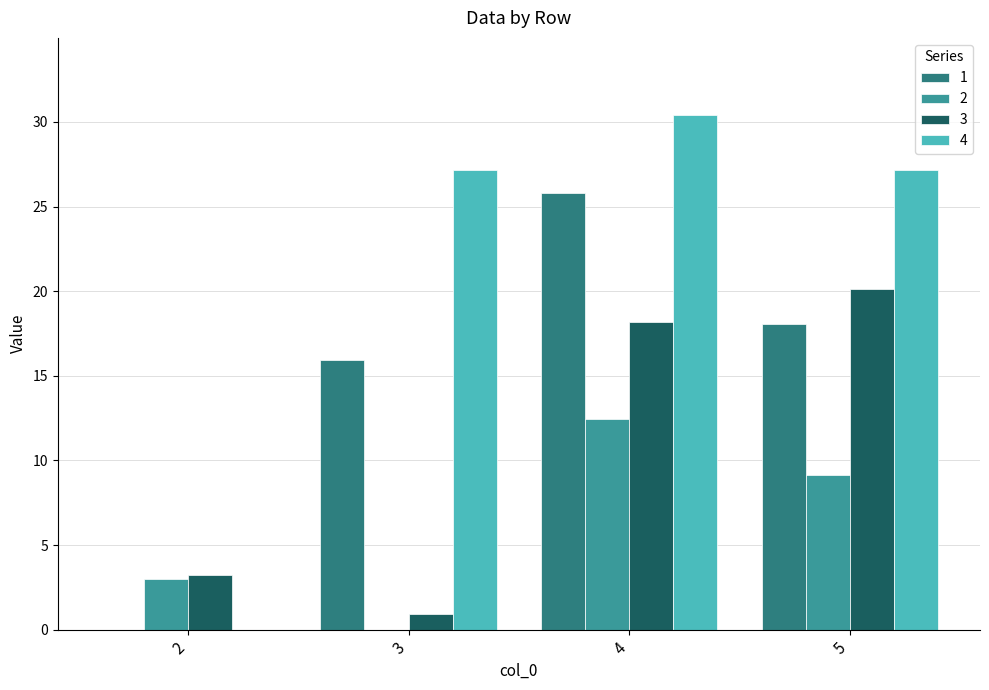

What is the sum of all 3 values?

42.5